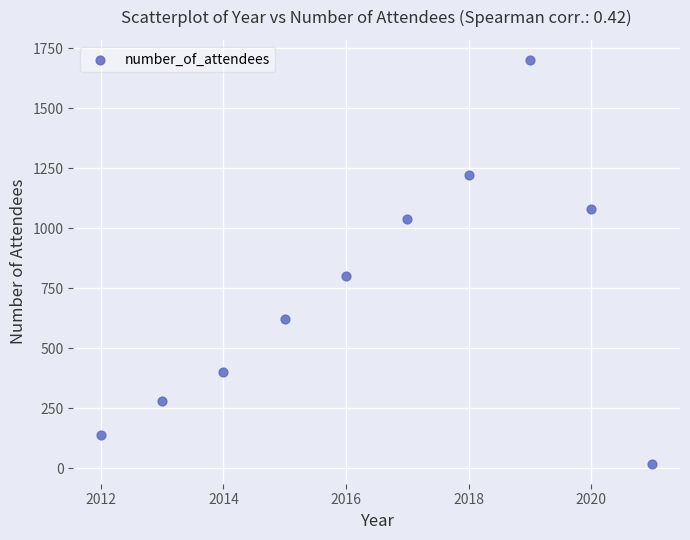

What is the average X value?

2016